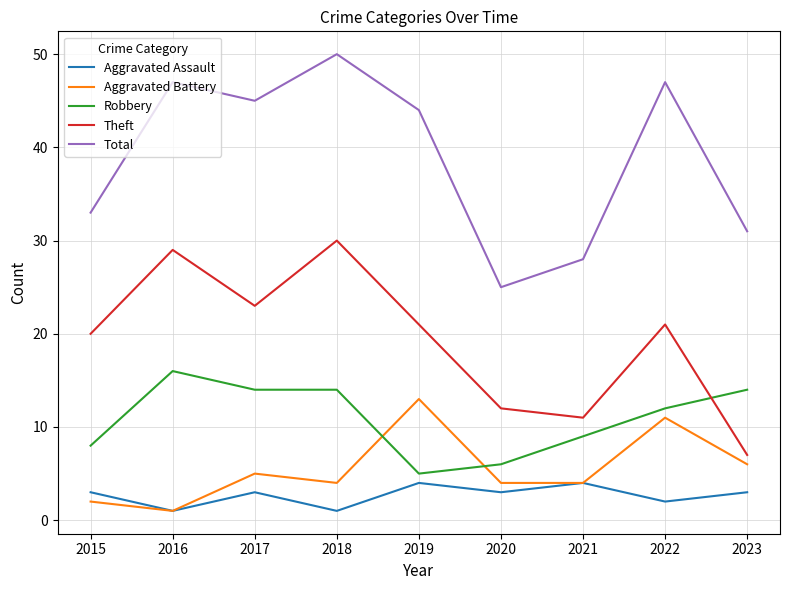

How many categories are shown in the chart?

9